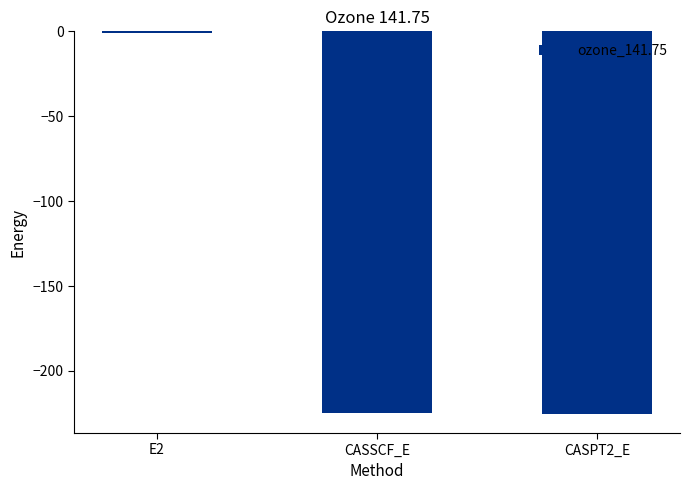

What is the sum of the values at CASPT2_E and CASSCF_E?

-449.8